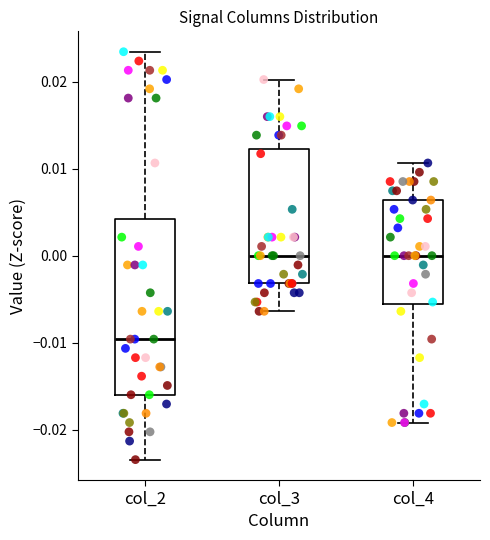

Which box is the tallest, from its lower edge to its upper edge?

col_2